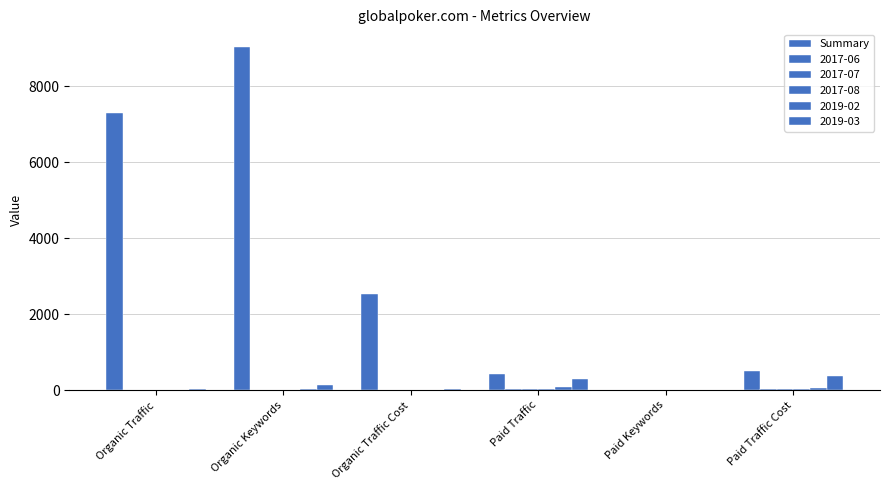

Count the number of data series in this chart.

6